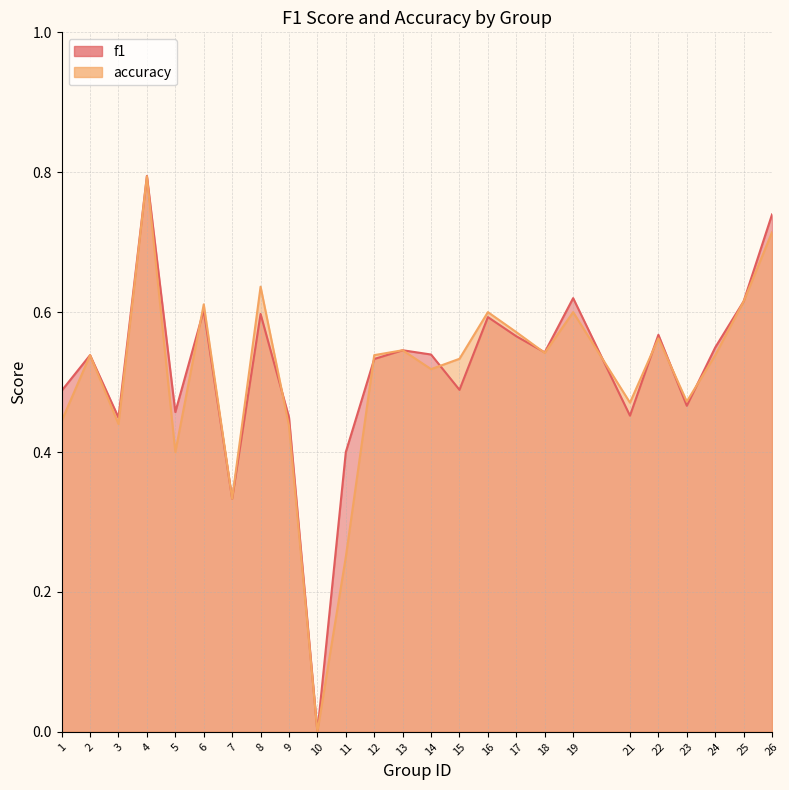

How many values in the accuracy series exceed 0?

24